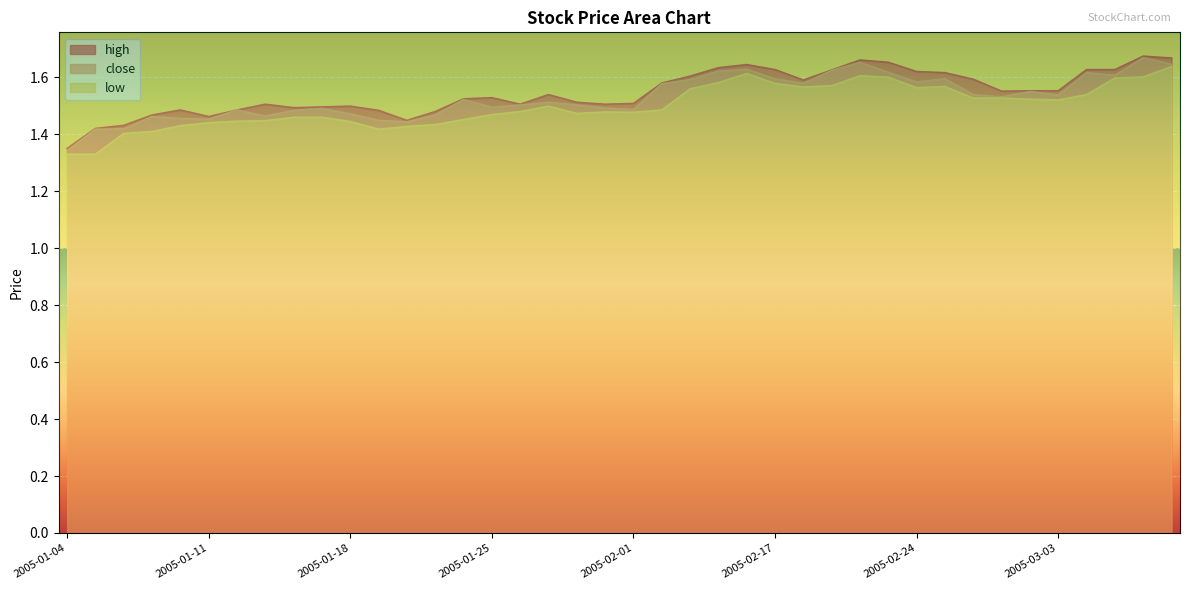

Does the chart display data point markers on the line(s)?

No